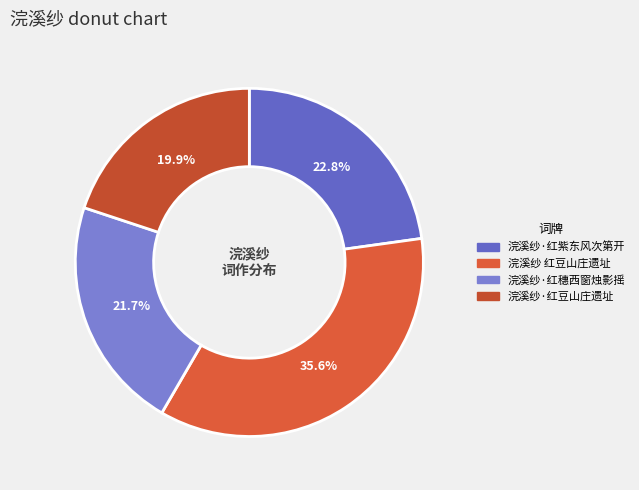

Between 浣溪纱·红紫东风次第开 and 浣溪纱·红穗西窗烛影摇, which is larger?

浣溪纱·红紫东风次第开